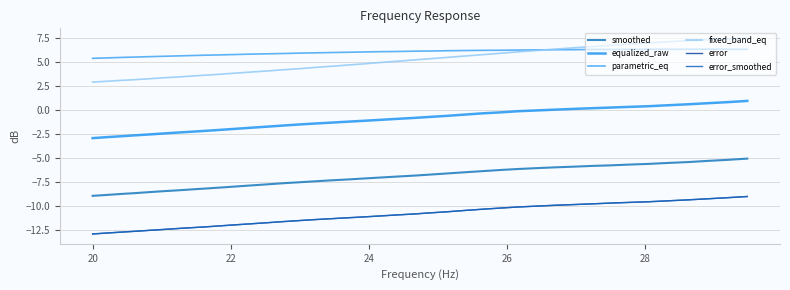

True or false: equalized_raw and fixed_band_eq intersect in this chart.

False